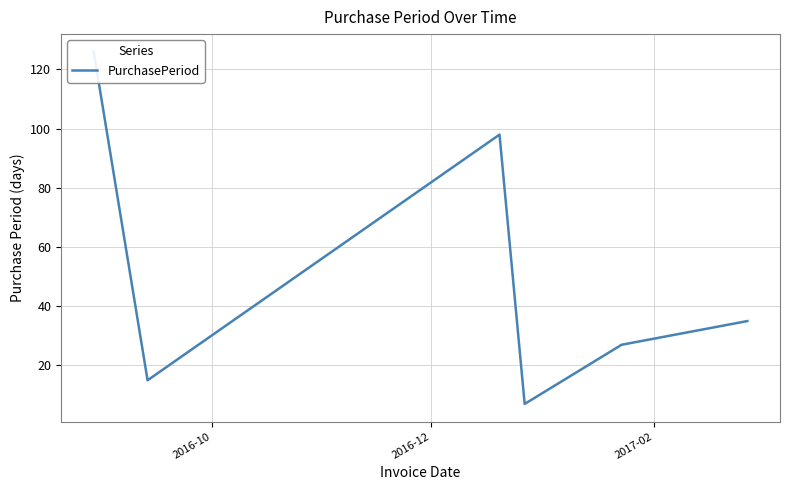

Count the number of categories in the chart.

6